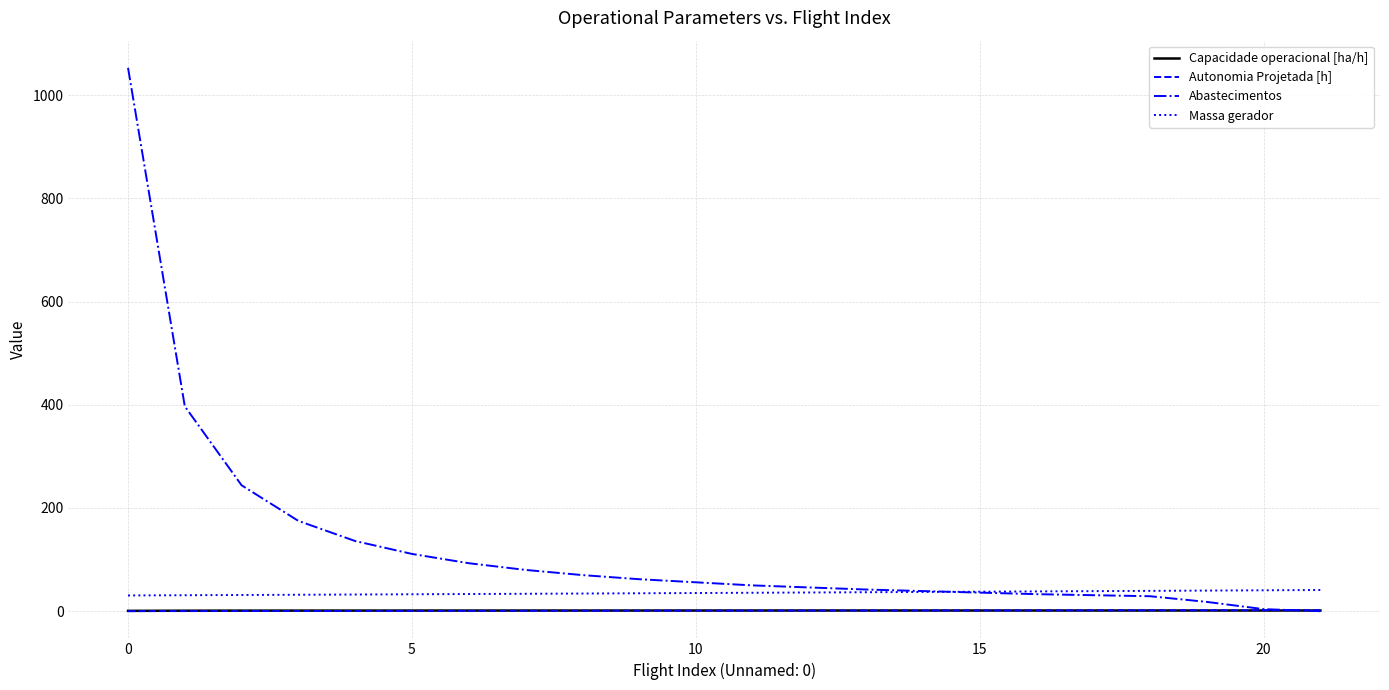

True or false: Capacidade operacional [ha/h] and Massa gerador cross at least once.

False